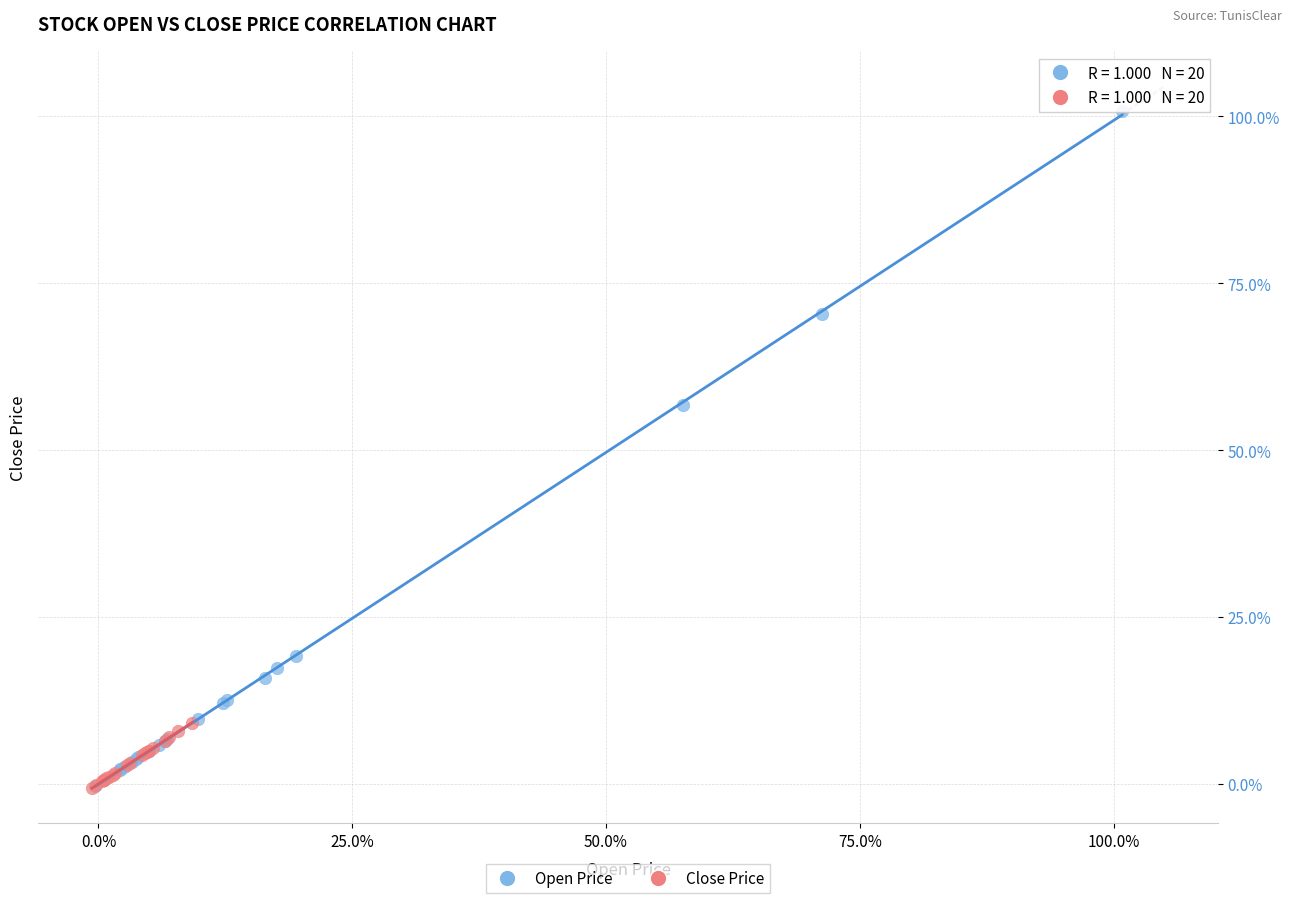

What are all the series names shown in the legend?

Open Price, Close Price